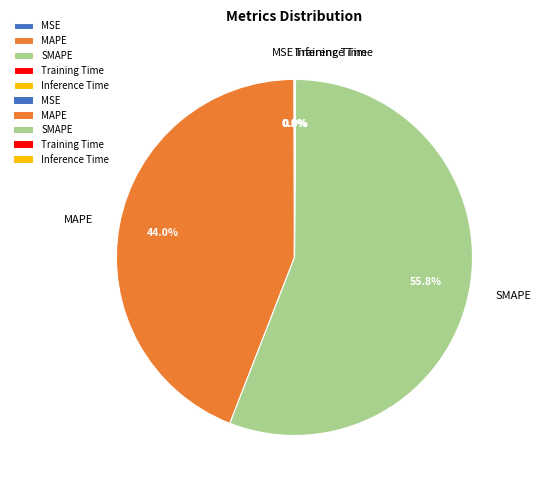

Is MAPE the majority of the pie?

No